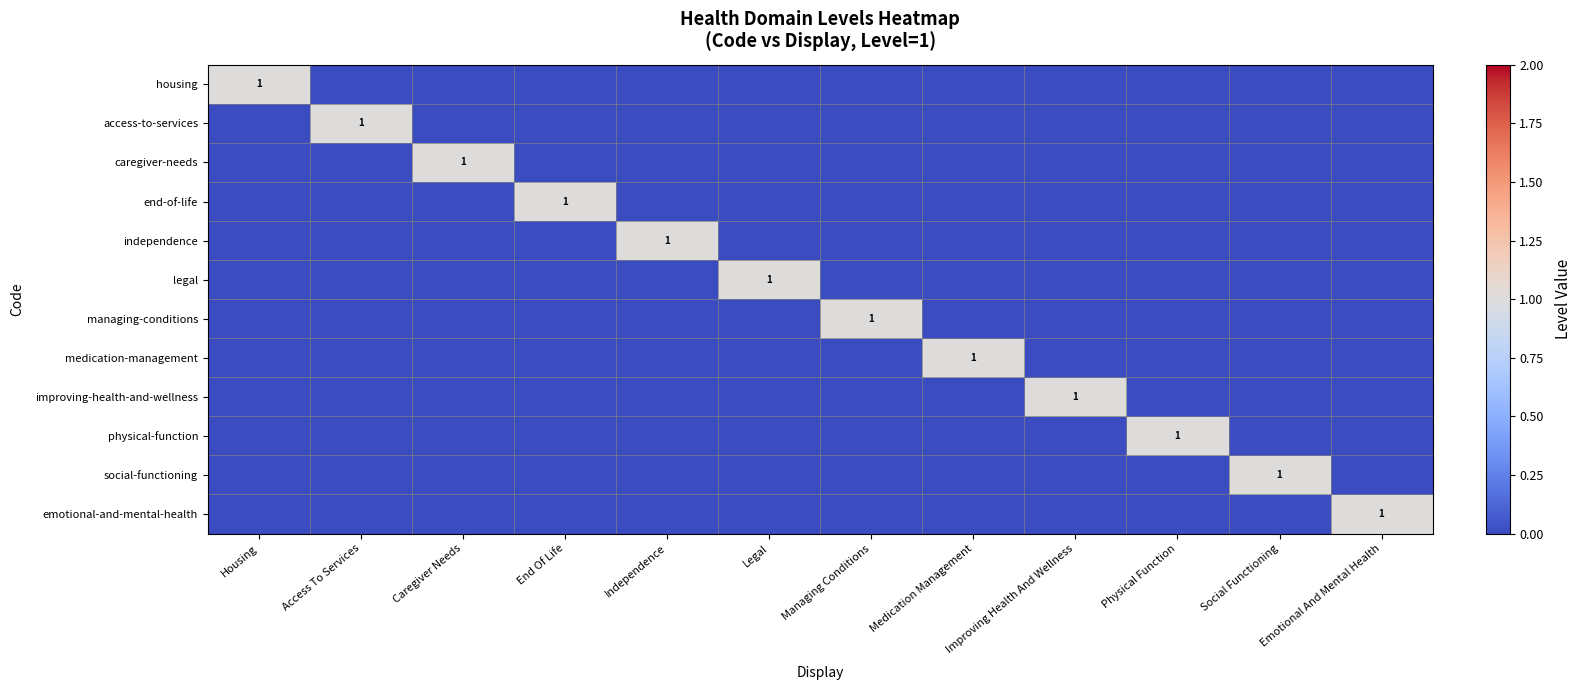

At which category is the sum across all series the highest?

Housing